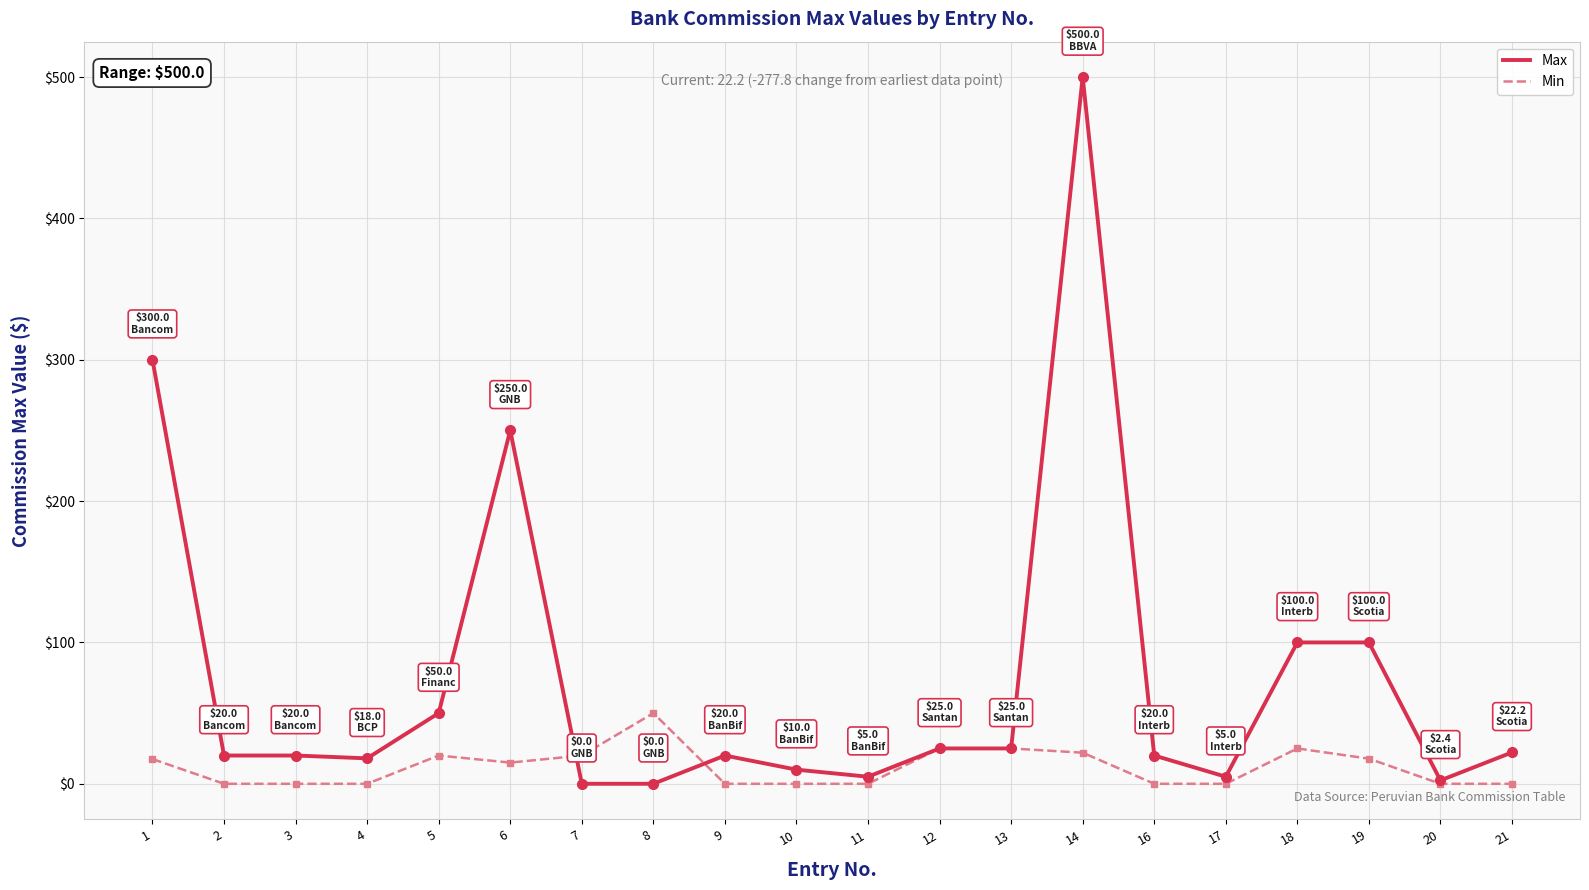

Which series changed the most between 3 and 18?

Max